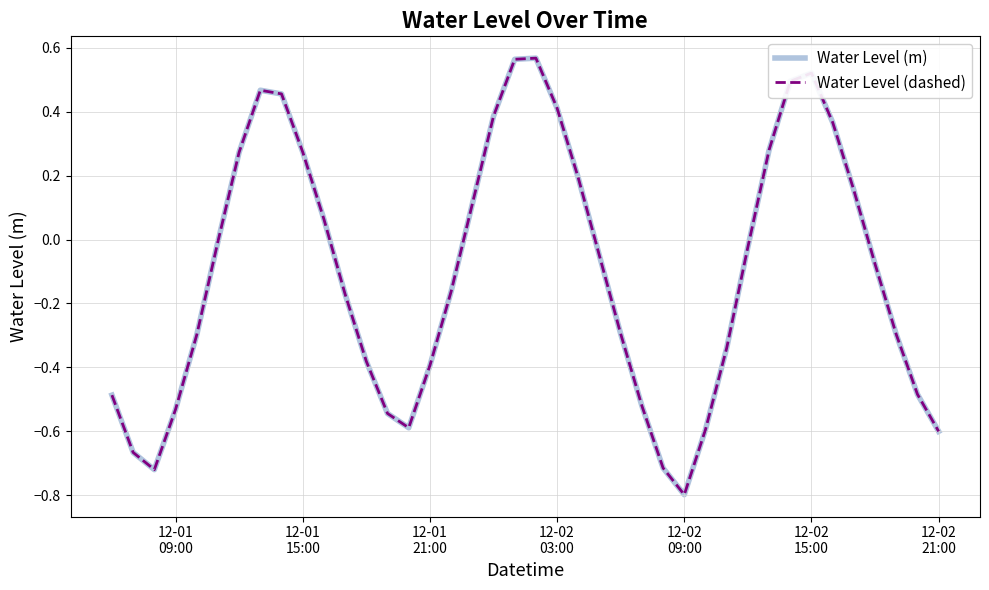

How many interior local peaks does the Water Level (m) series have?

3